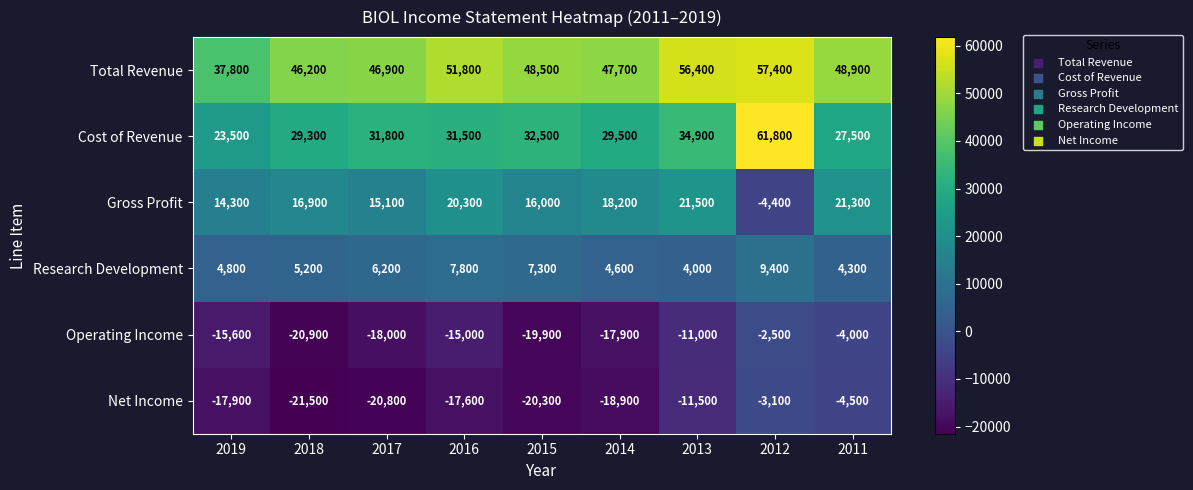

The Operating Income series shows -25879 at 2015. True or false?

False